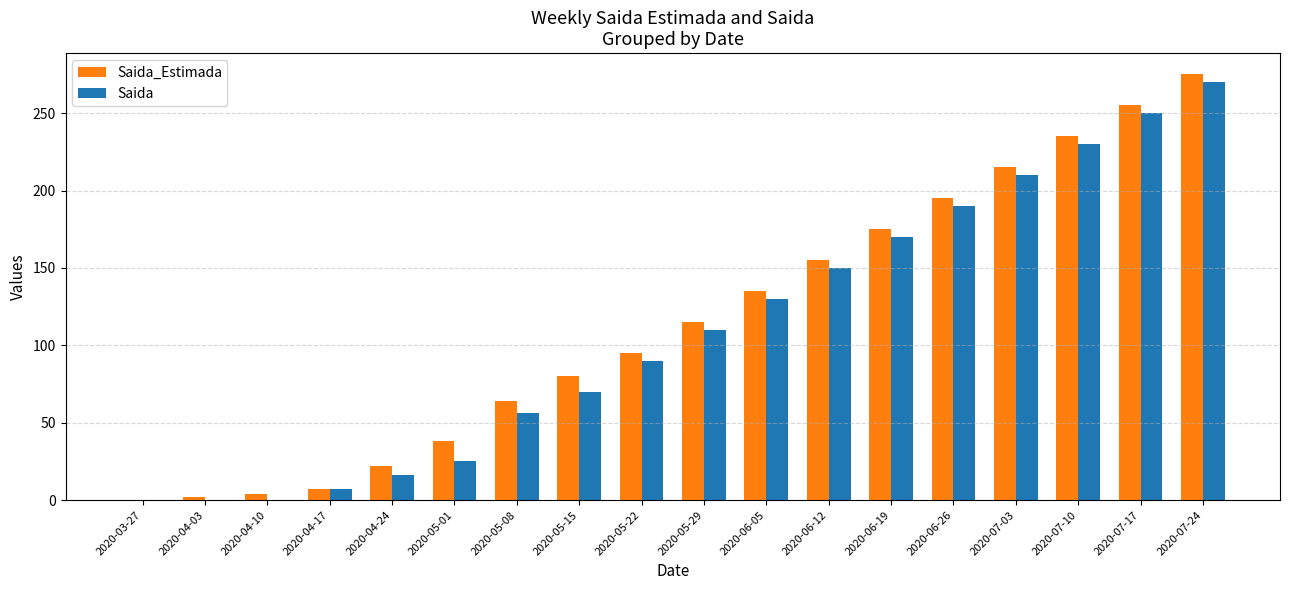

The value of Saida at 2020-05-29 is 110. True or false?

True